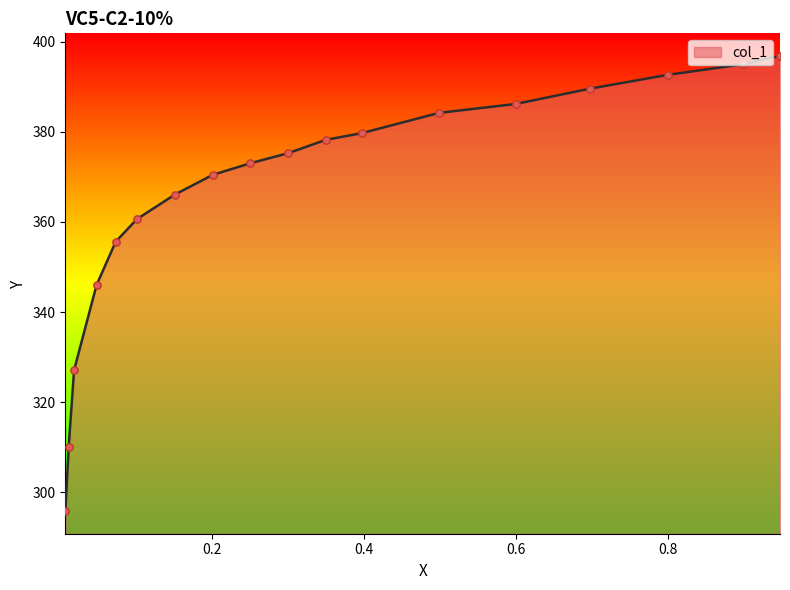

What is the change in value from 0.3002 to 0.1008?

-14.6